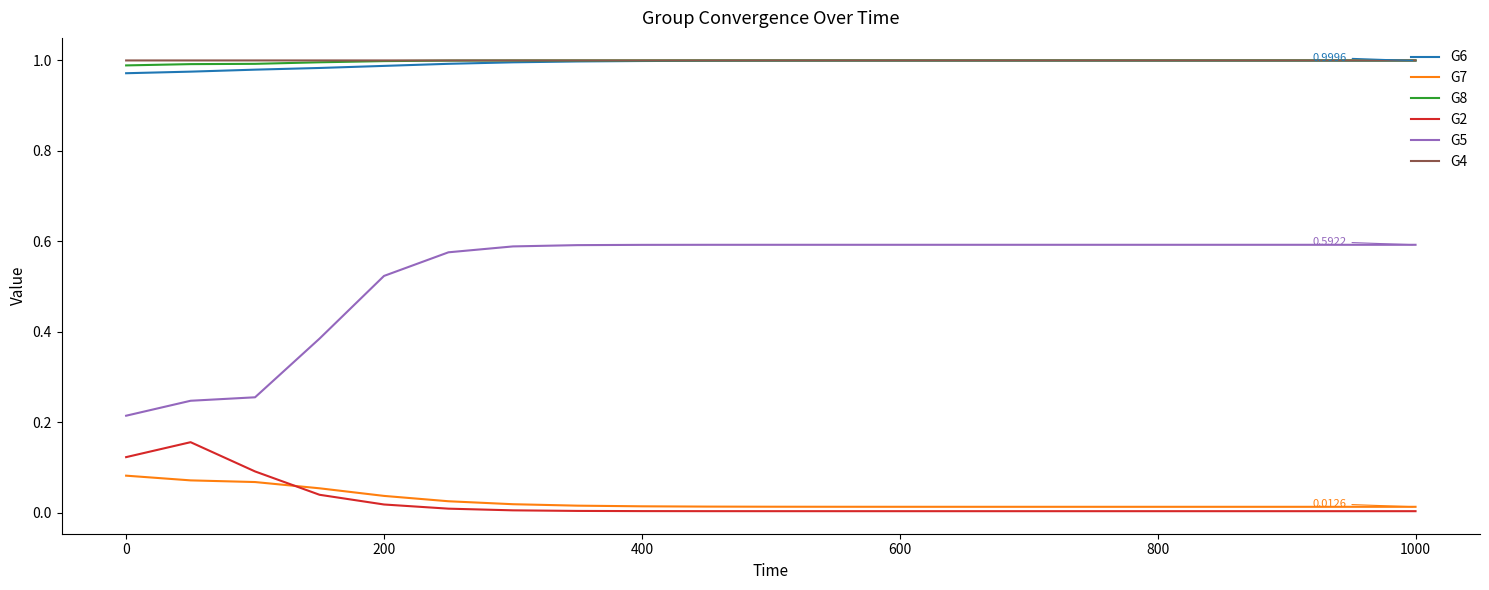

Which series has the widest spread of values?

G5